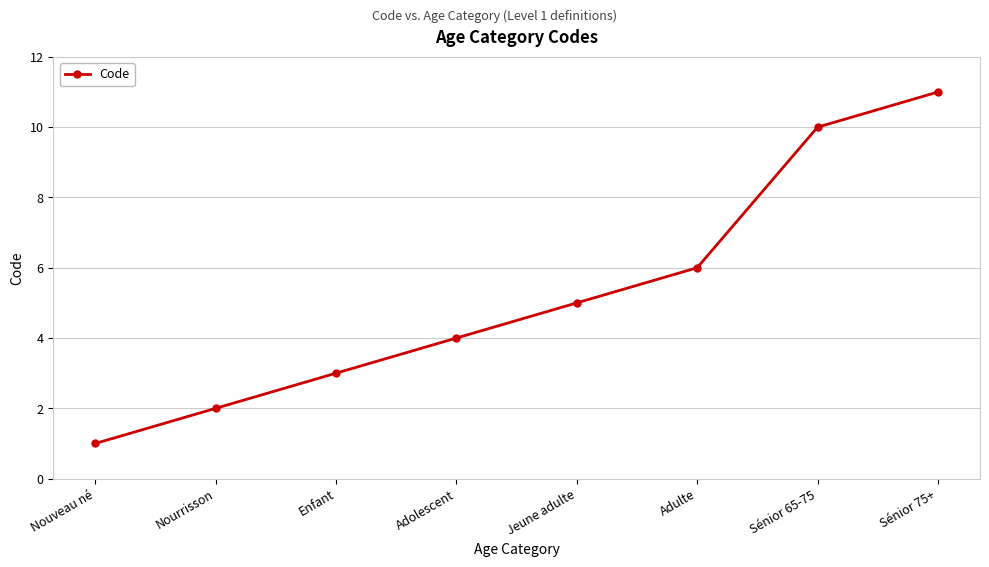

How many data points does each series have?

8